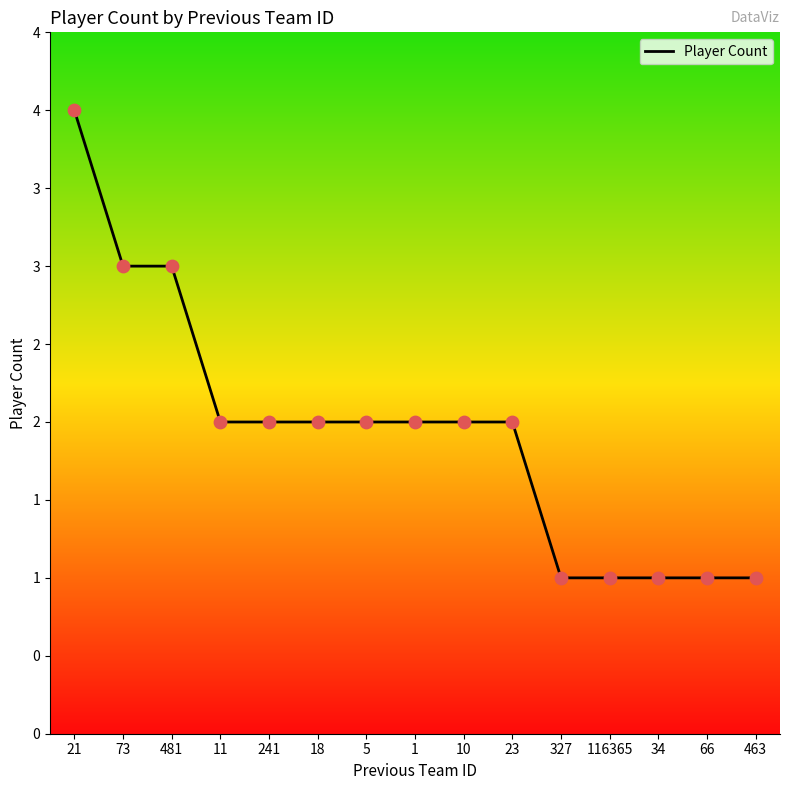

What is the ratio of the value at 116365 to the value at 327?

1.0